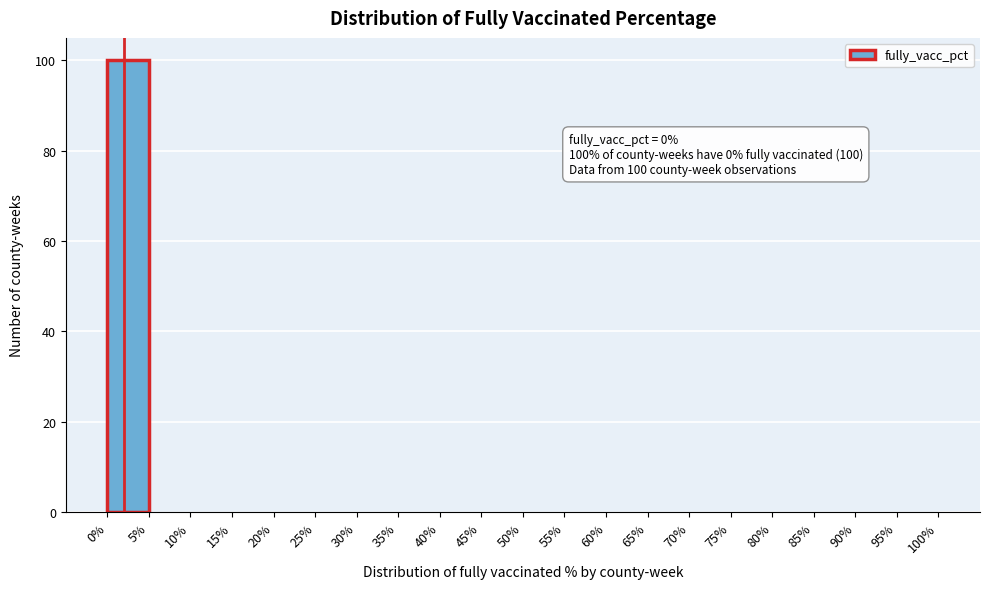

Over which range of the x-axis is the bar tallest?

0% to 5%